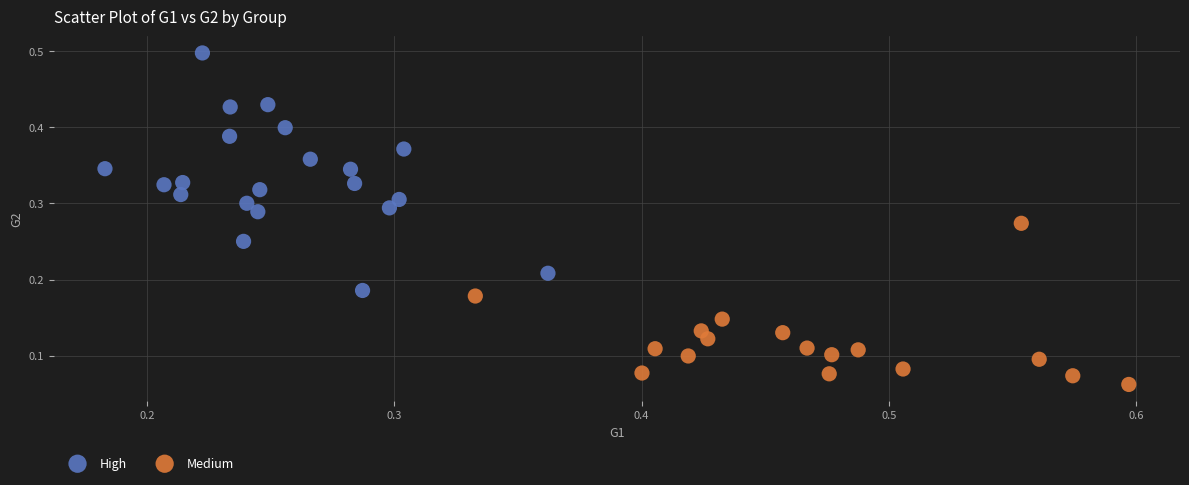

Which series reaches the minimum Y coordinate?

Medium